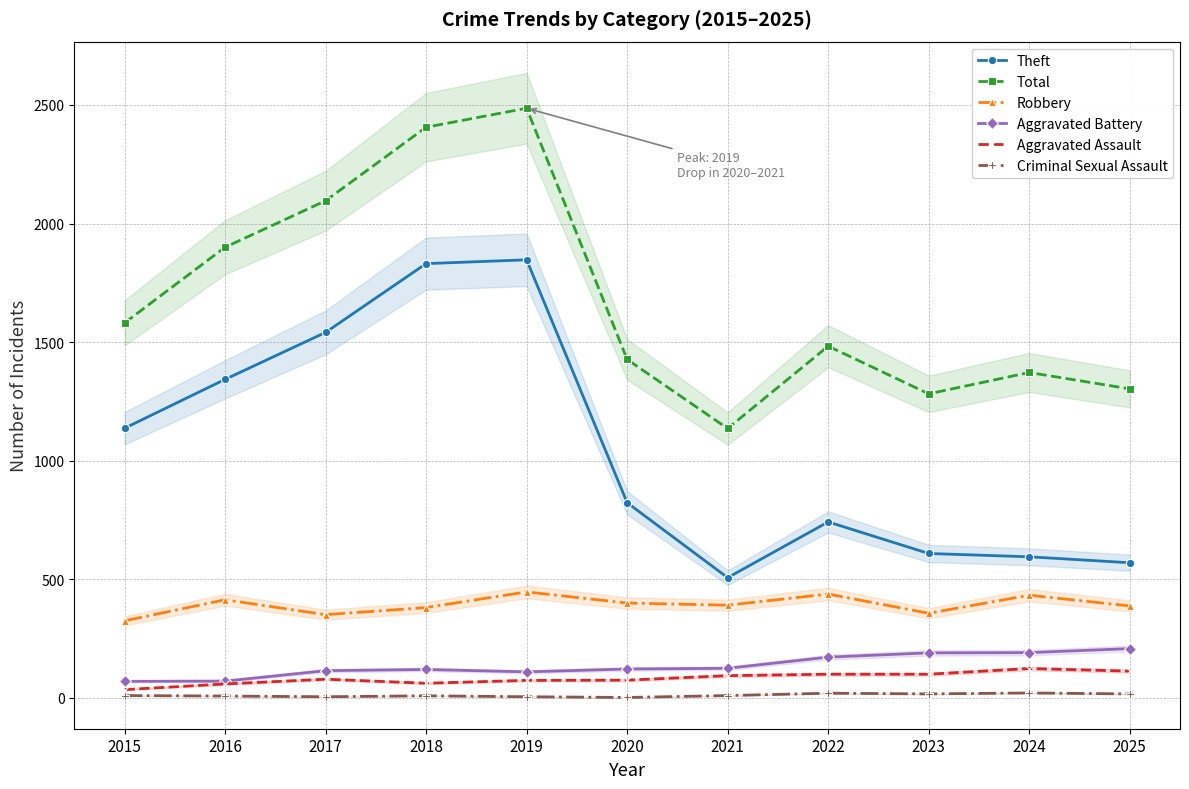

At which category does Aggravated Battery reach its first local valley?

2019